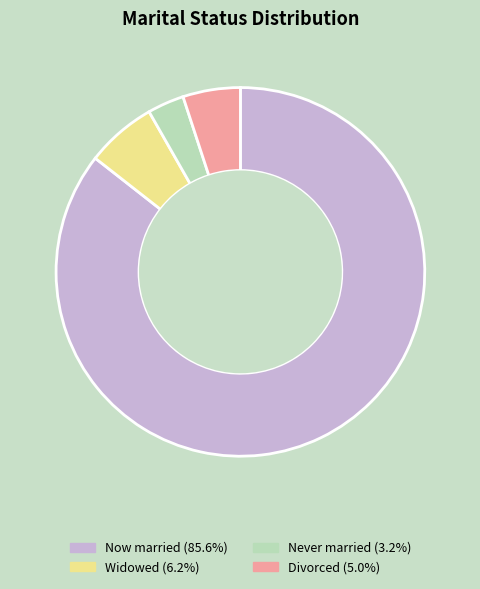

Is Now married (85.6%) the majority of the pie?

Yes